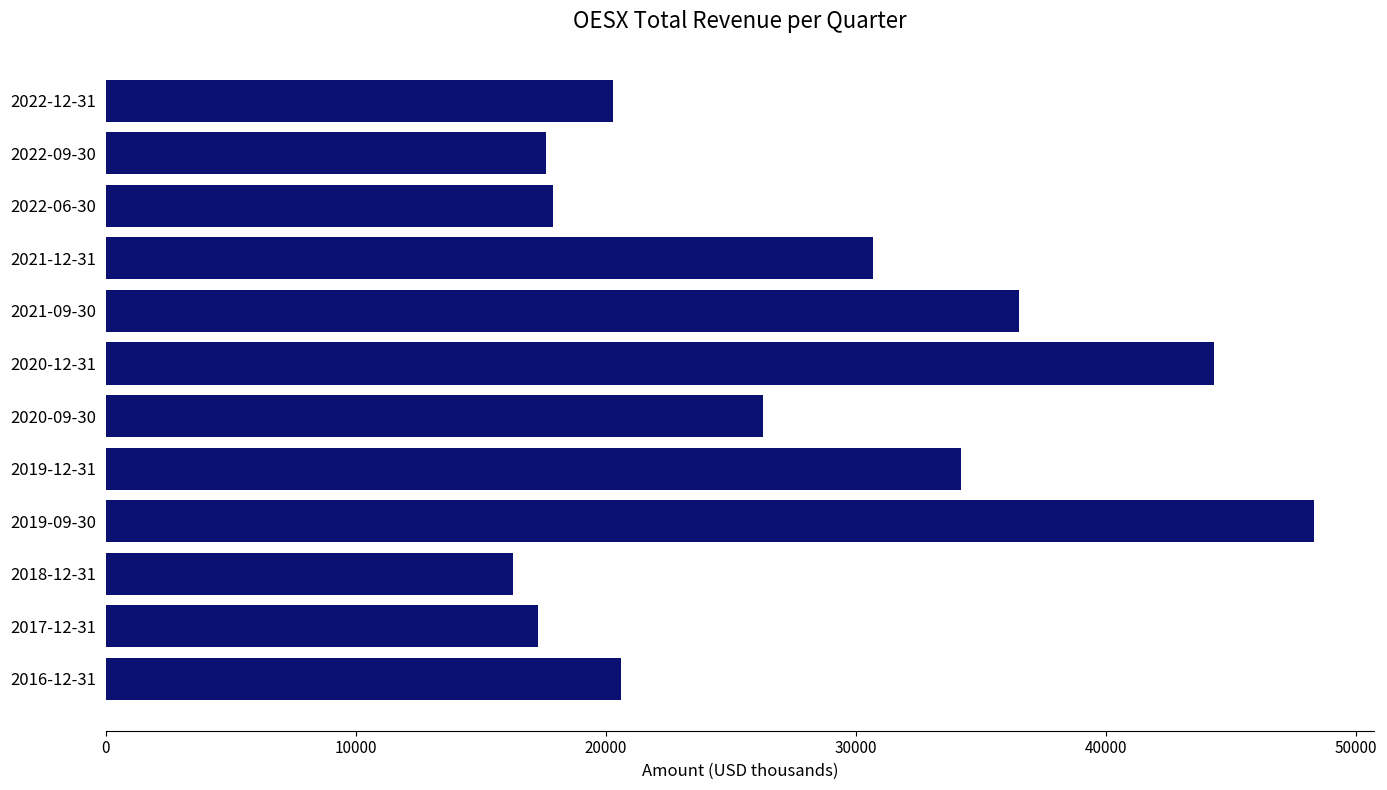

Does the chart contain stacked bars?

No